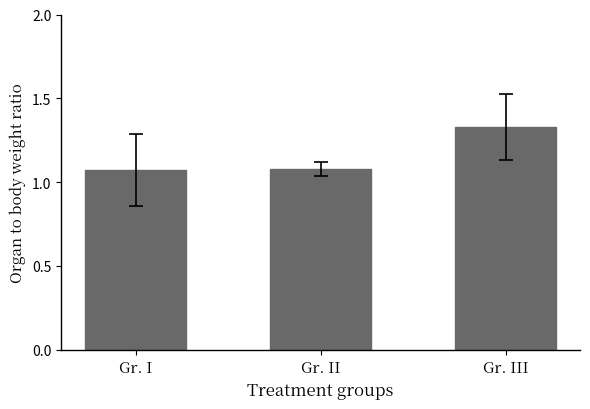

Which category has the highest value across all series?

Gr. III